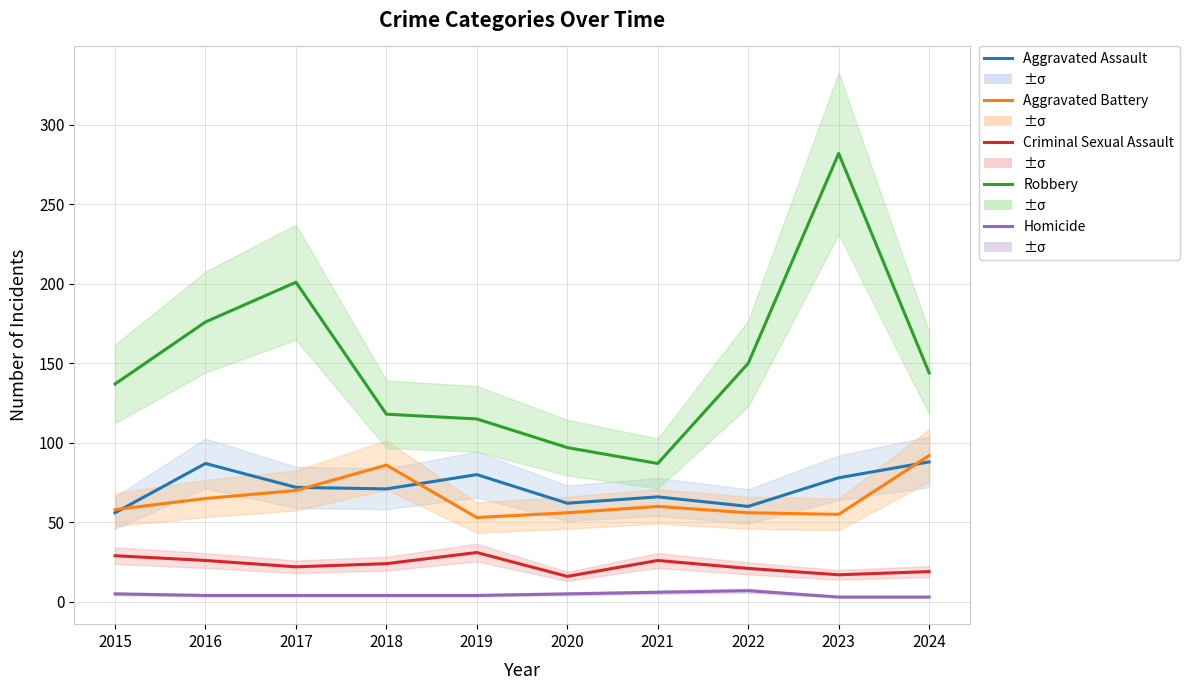

Rank the series by their maximum value, from lowest to highest.

Homicide, Criminal Sexual Assault, Aggravated Assault, Aggravated Battery, Robbery